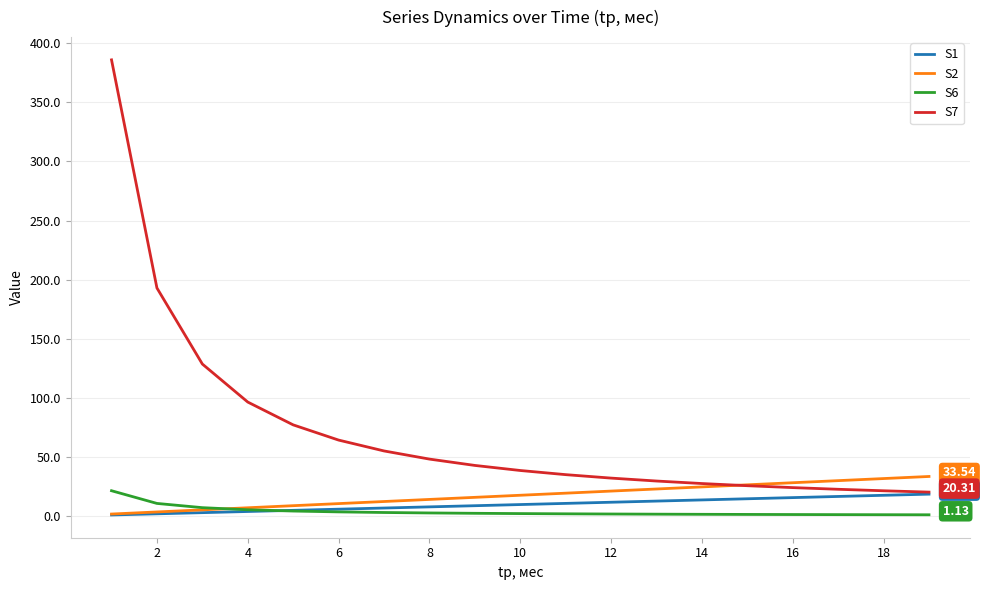

What is the greatest value displayed?

385.9